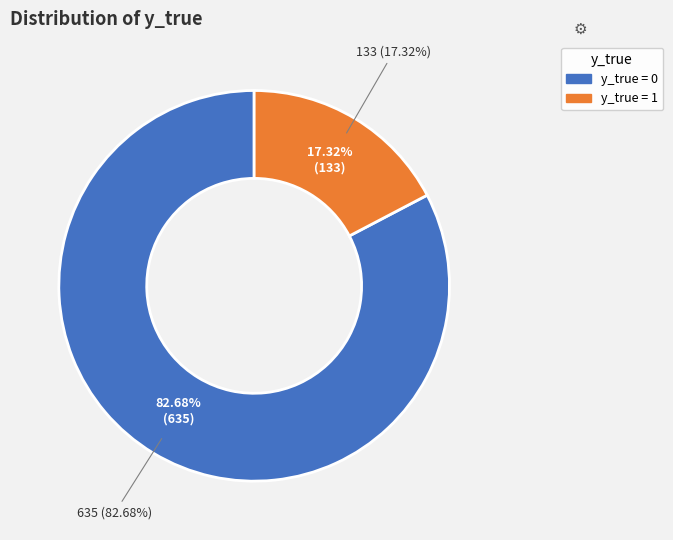

To the nearest percent, what percentage of the pie is y_true=0?

83%